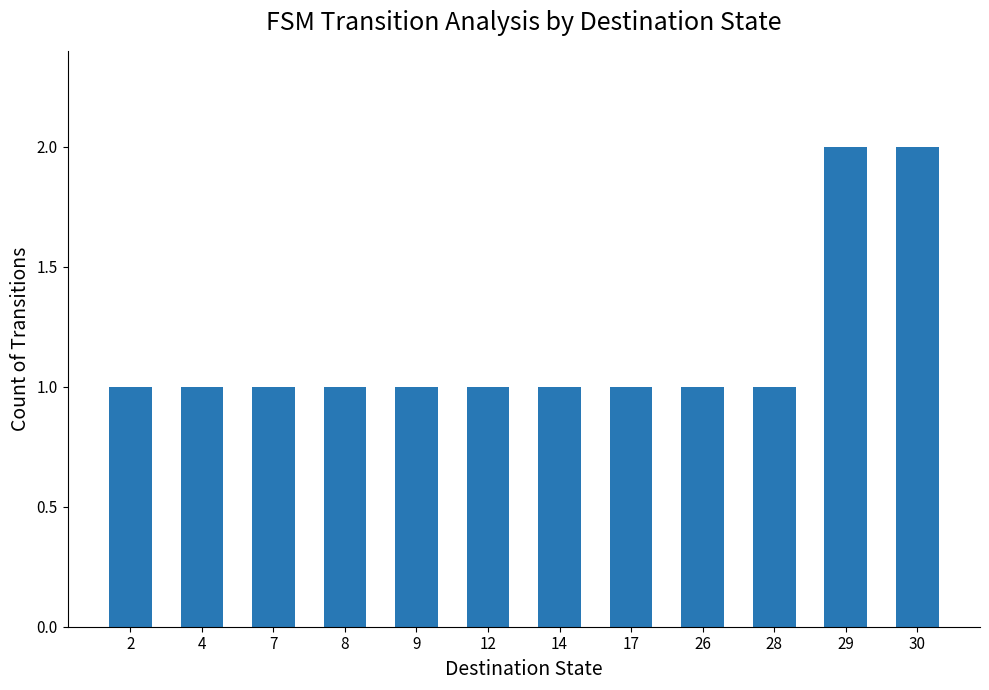

How many values are between 1 and 2?

12